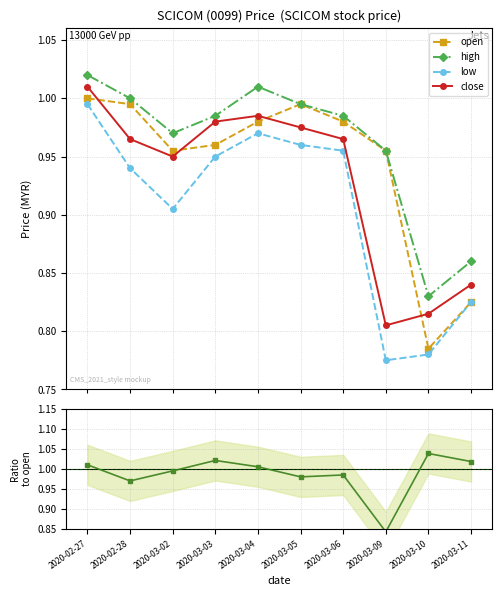

What is the difference between the maximum and second lowest values in the open series?

0.2